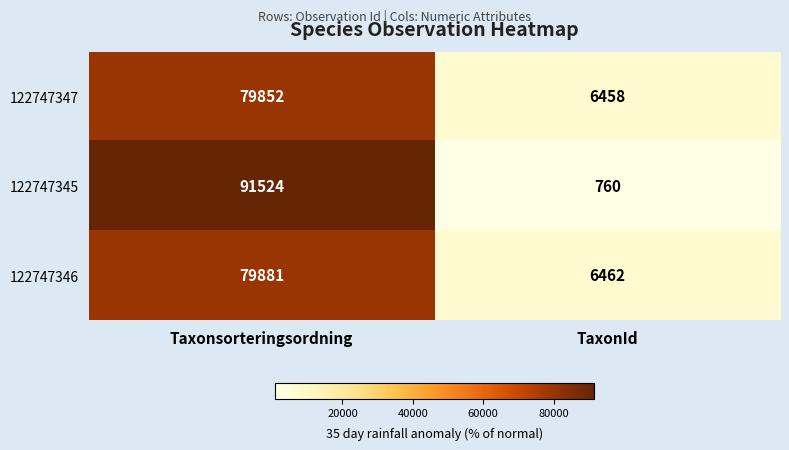

At which category is the sum across all series the highest?

Taxonsorteringsordning